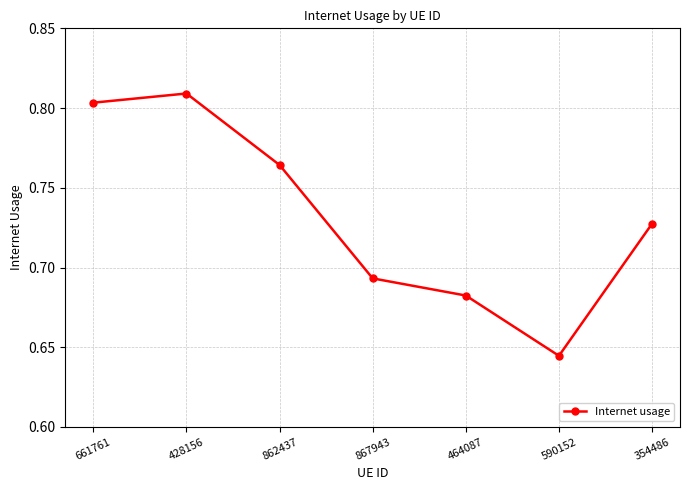

Which label corresponds to the smallest value in the chart?

590152